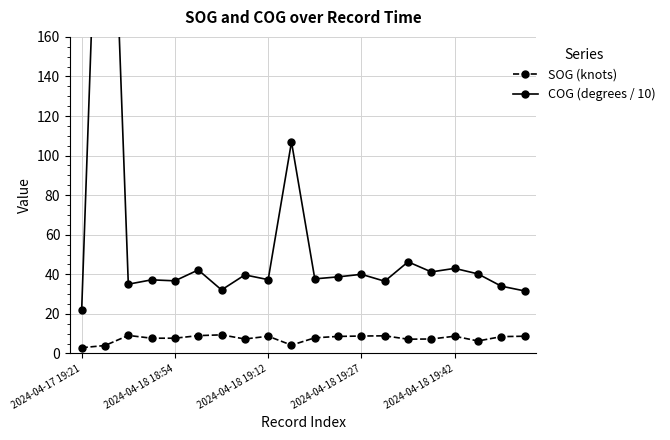

What is the difference between the maximum and minimum values in the SOG (knots) series?

6.5